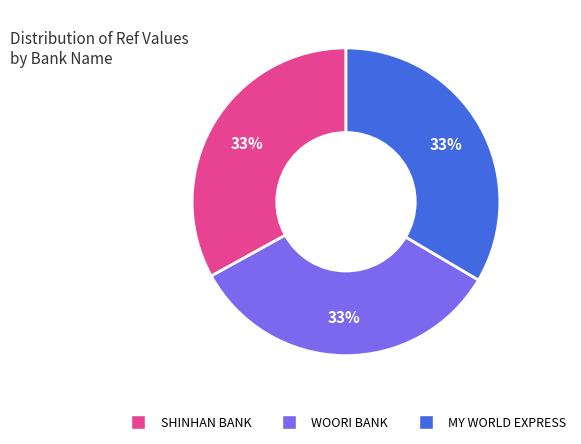

To the nearest percent, what is the average slice percentage?

33%